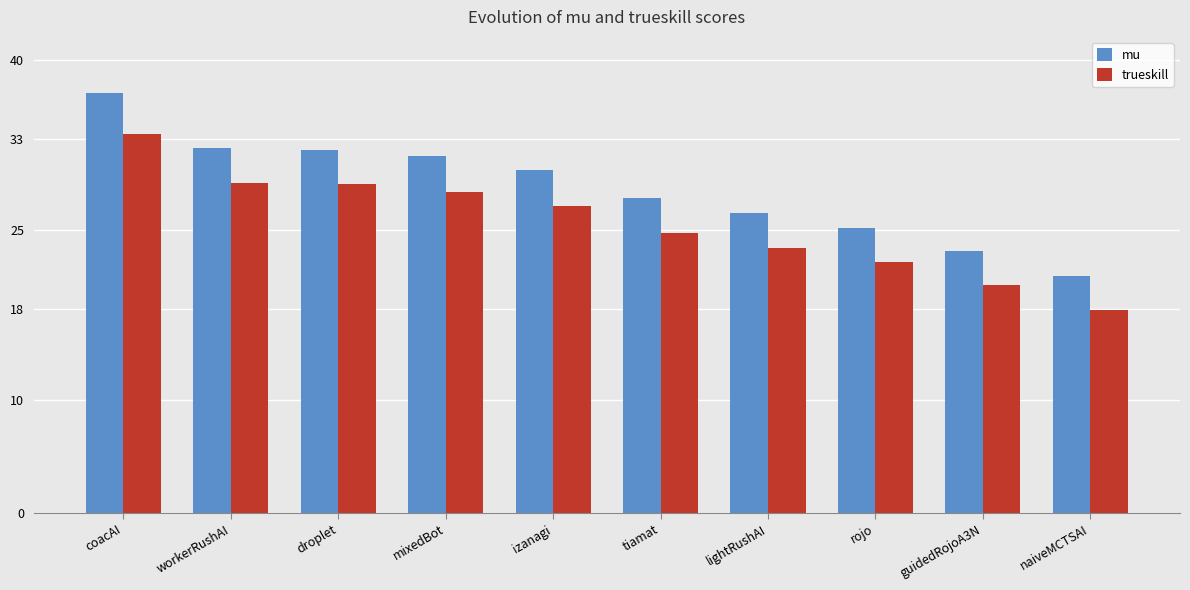

The value of trueskill at workerRushAI is 15.5. True or false?

False